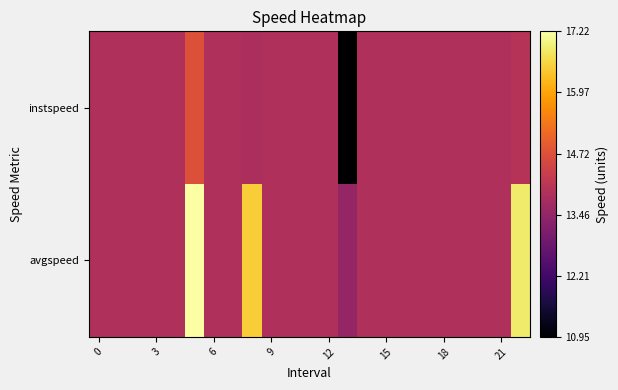

Reading left to right, what are all the values shown in this chart?

instspeed: 13.9	13.9	13.9	13.9	13.9	14.7	13.9	13.9	13.8	13.9	13.9	13.9	13.9	11.0	13.9	13.9	13.9	13.9	13.9	13.9	13.9	13.9	14.0
avgspeed: 13.9	13.9	13.9	13.9	13.9	17.2	13.9	13.9	16.5	13.9	13.9	13.9	13.9	13.5	13.9	13.9	13.9	13.9	13.9	13.9	13.9	13.9	16.9